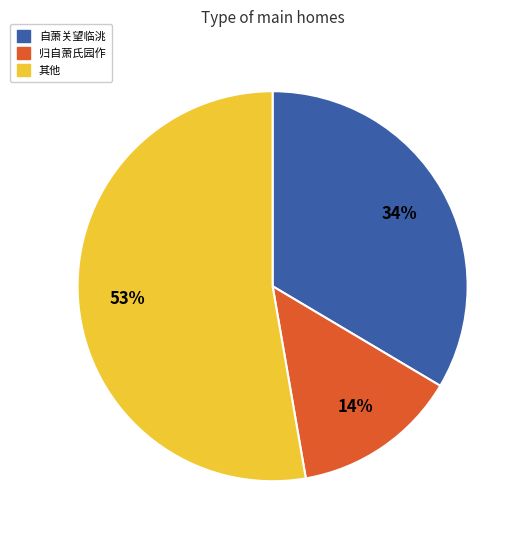

To the nearest percent, what is the average slice percentage?

33%